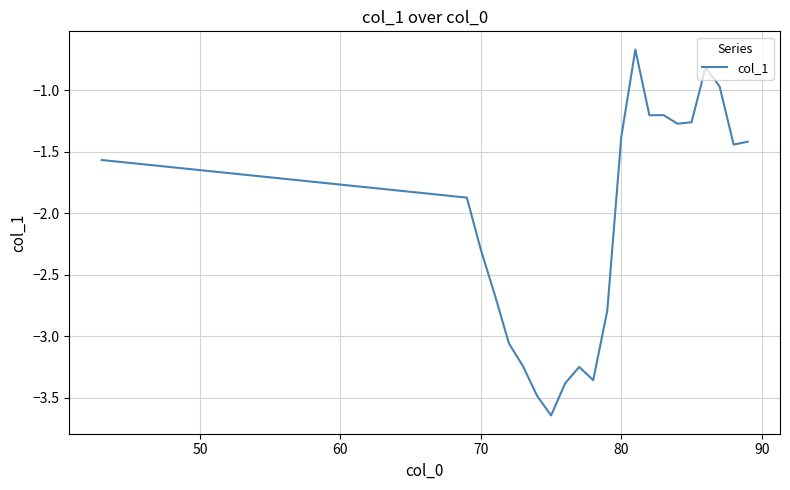

What is the difference between the maximum and minimum values?

3.0